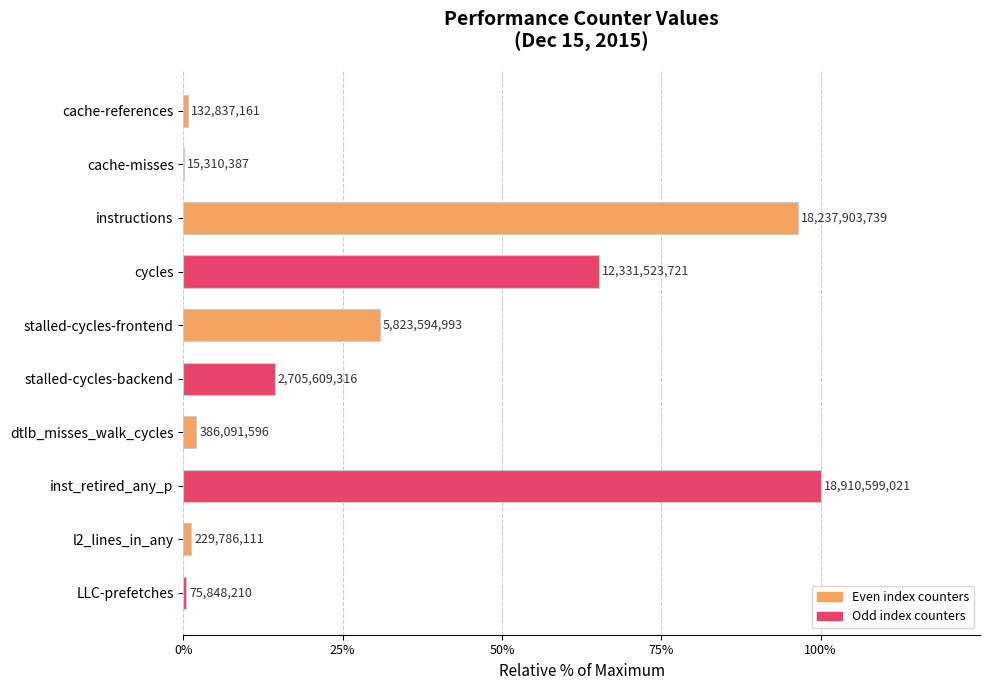

Between stalled-cycles-backend and dtlb_misses_walk_cycles, which is larger?

stalled-cycles-backend